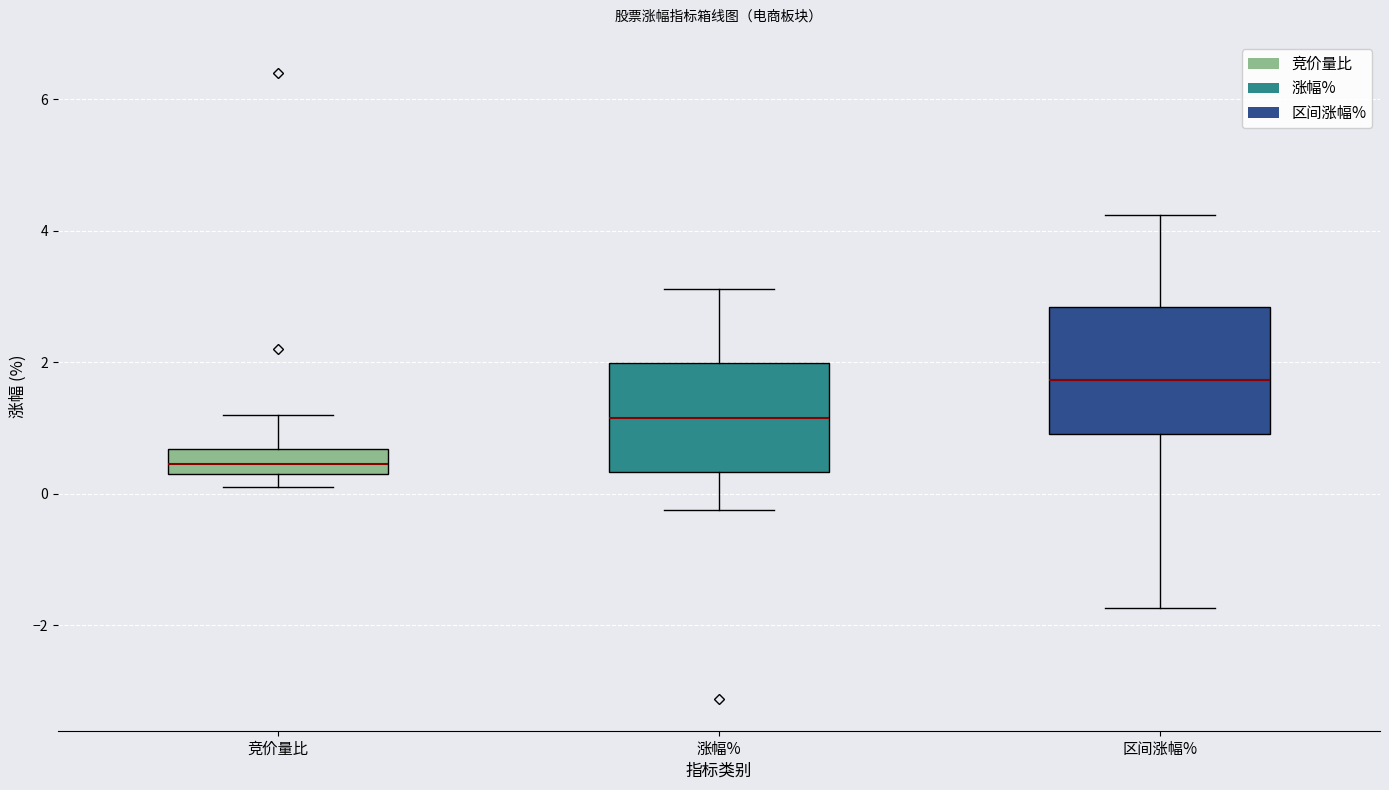

Where does the upper whisker of the box for 竞价量比 end on the y-axis? The values are not printed on the chart, so give them approximately, as read against the axis.

1.2